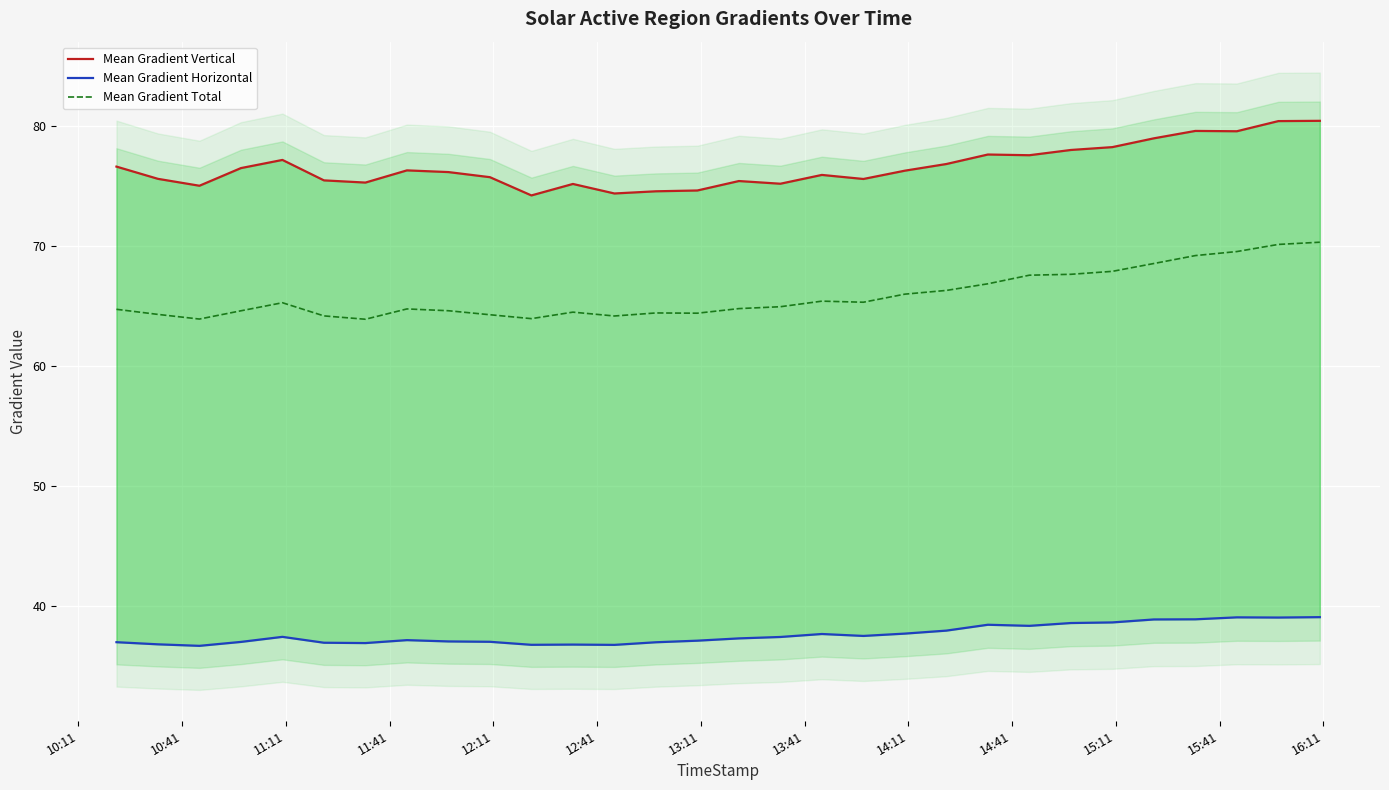

In Mean Gradient Total, how many points are lower than both neighbors (excluding endpoints)?

6